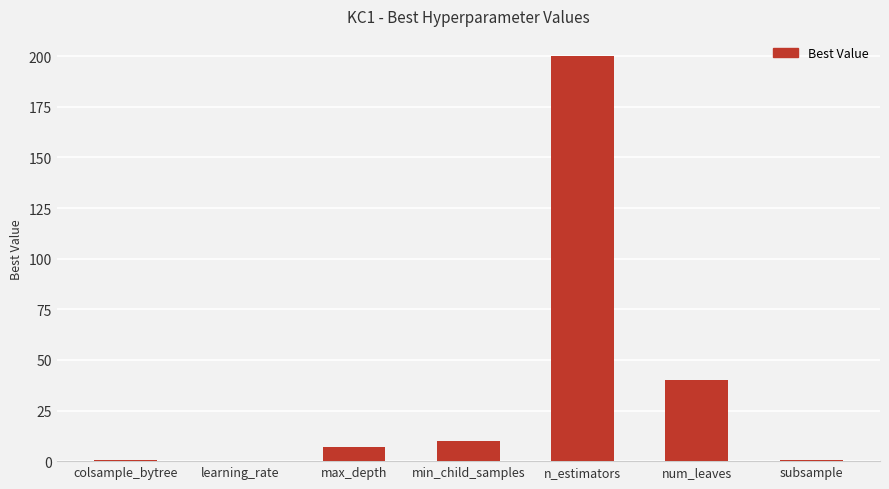

The value at n_estimators is 58.9. True or false?

False